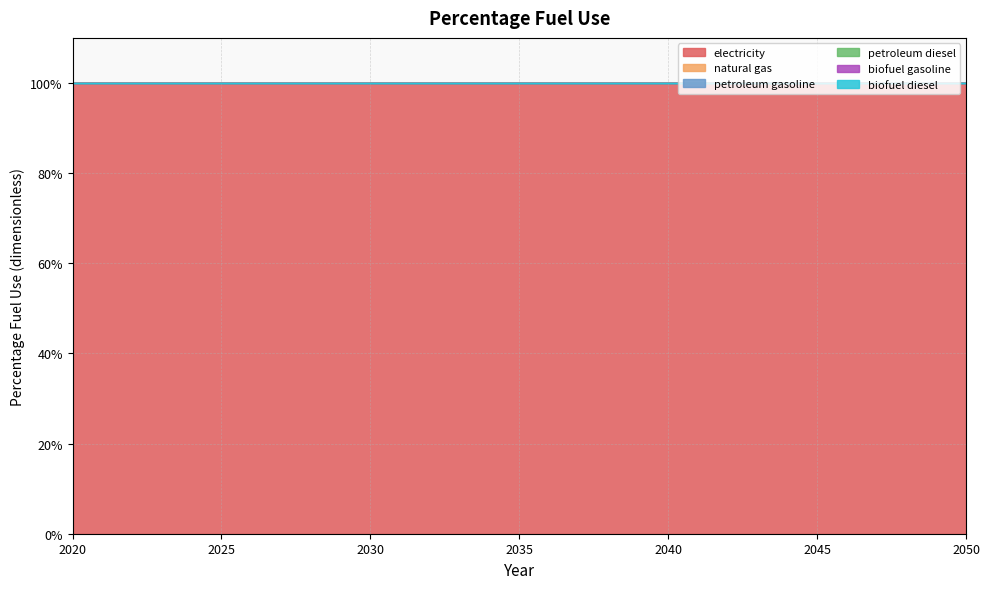

True or false: natural gas and electricity intersect in this chart.

False